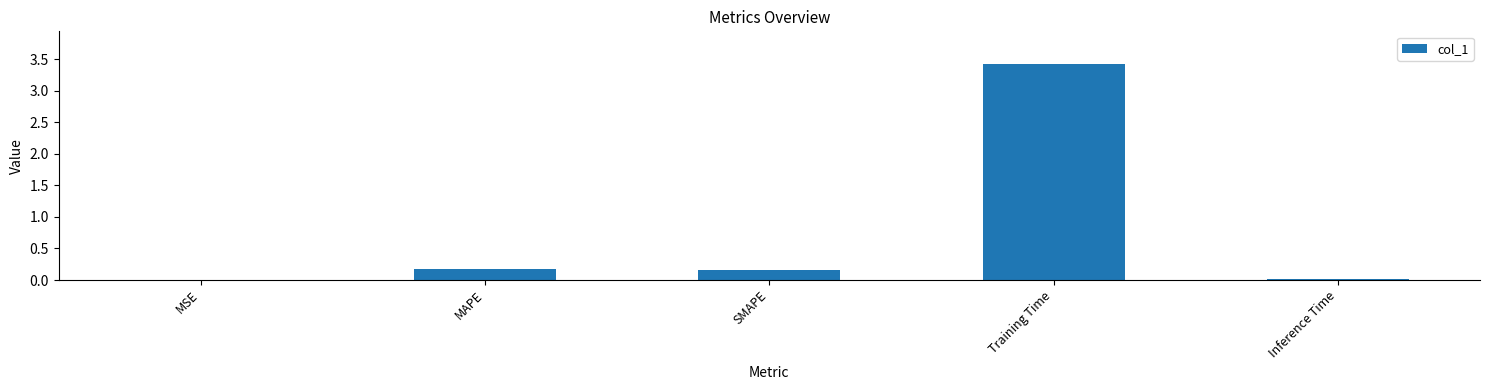

Is it true that the value at Training Time is 3.4?

True